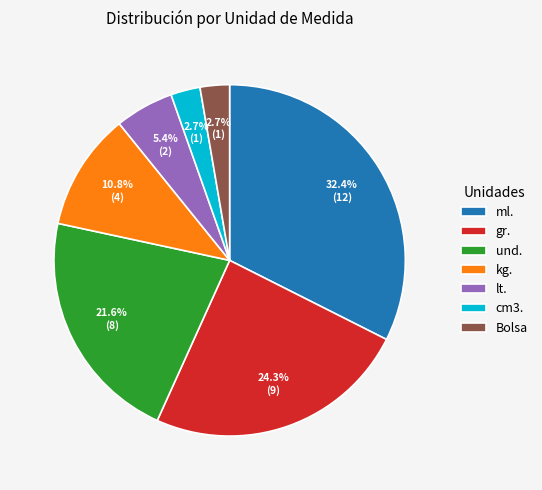

To the nearest percent, what is the average slice percentage?

14%